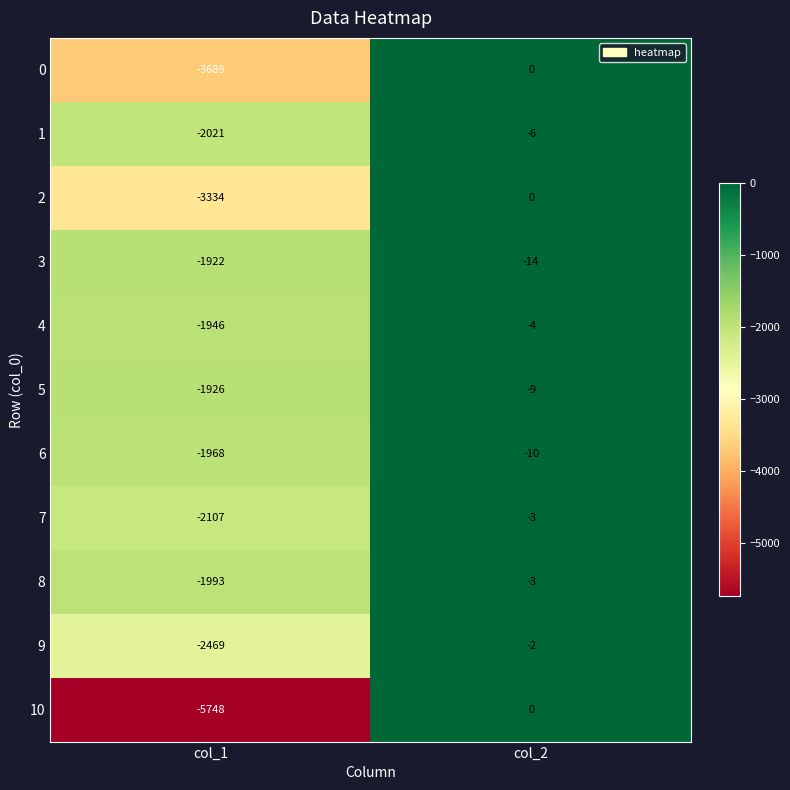

The value of 9 at col_1 is -2469. True or false?

True